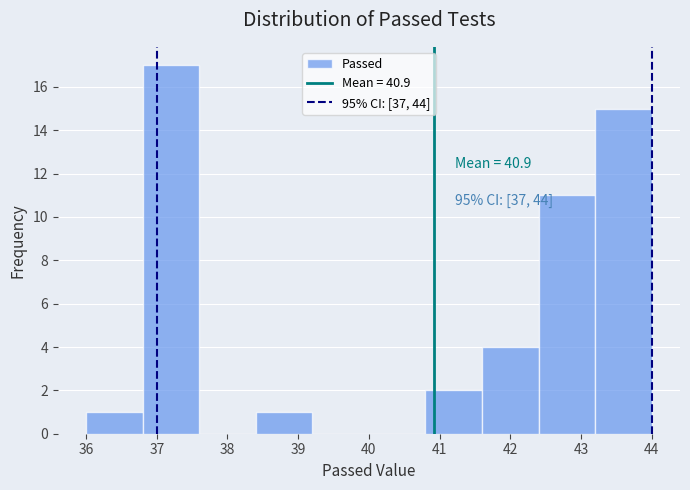

Over which range of the x-axis is the bar tallest?

36.8 to 37.6